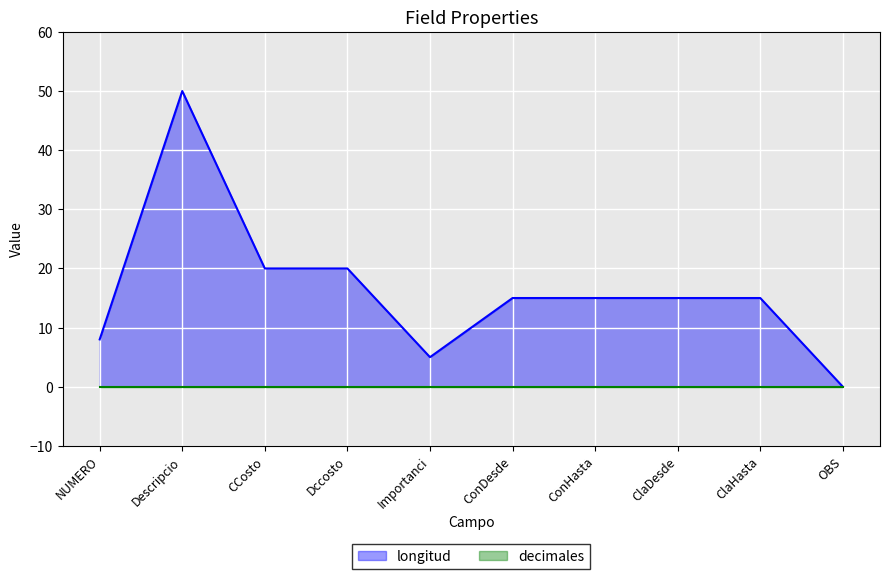

What is the difference between the maximum and minimum values?

50